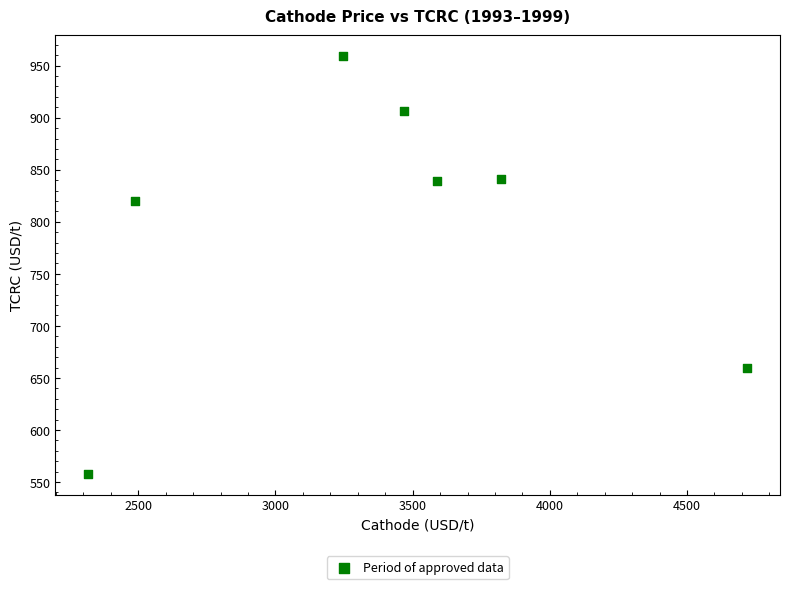

What is the average Y value?

797.7